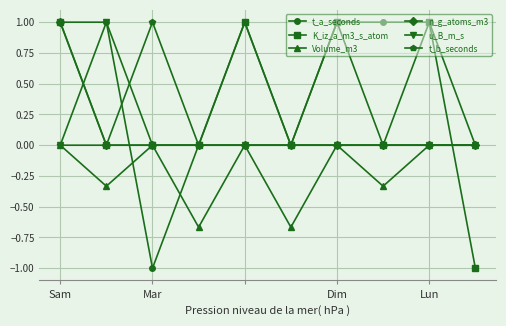

What is the minimum value shown in the chart?

-1.0